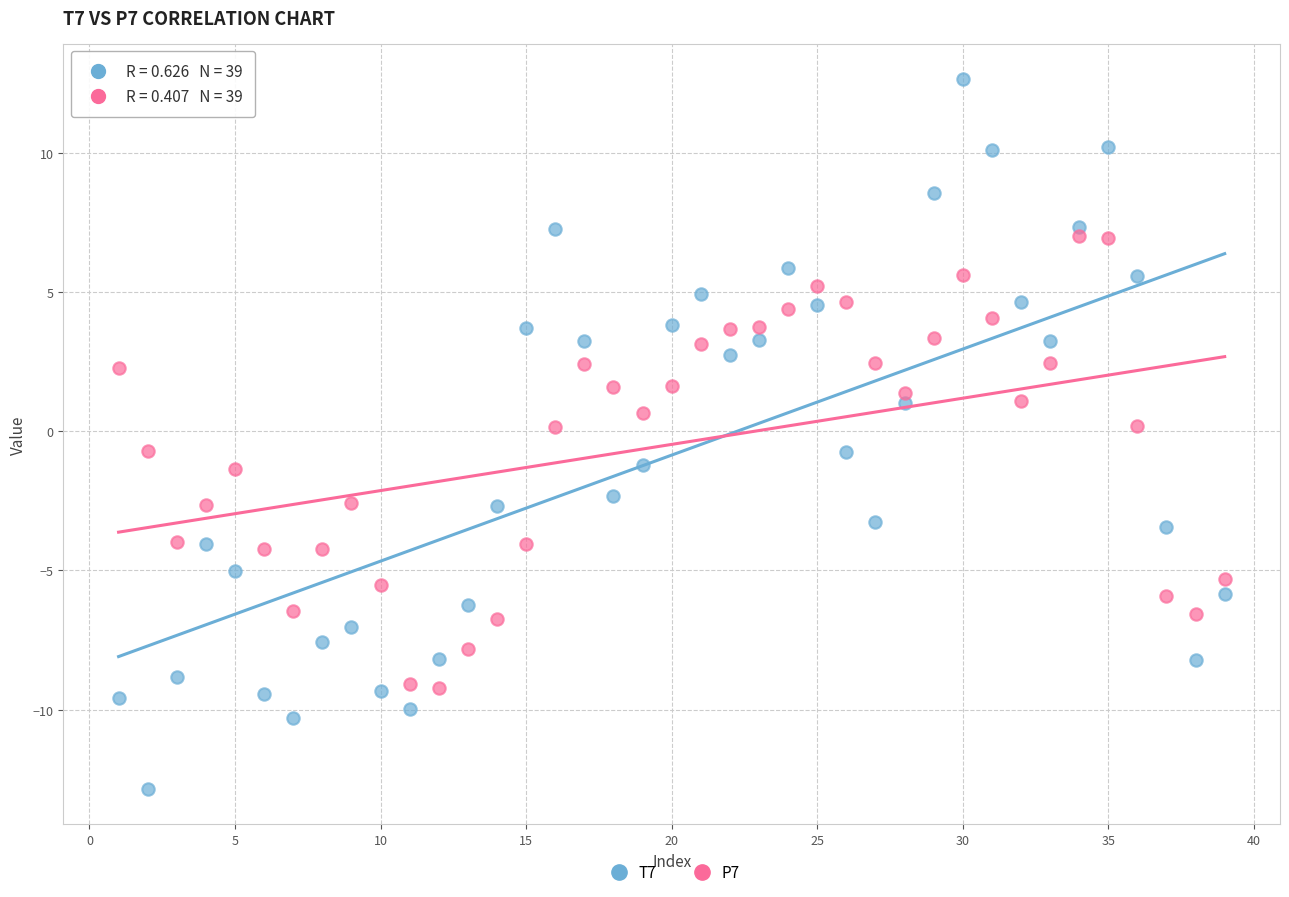

What are all the series names shown in the legend?

T7, P7